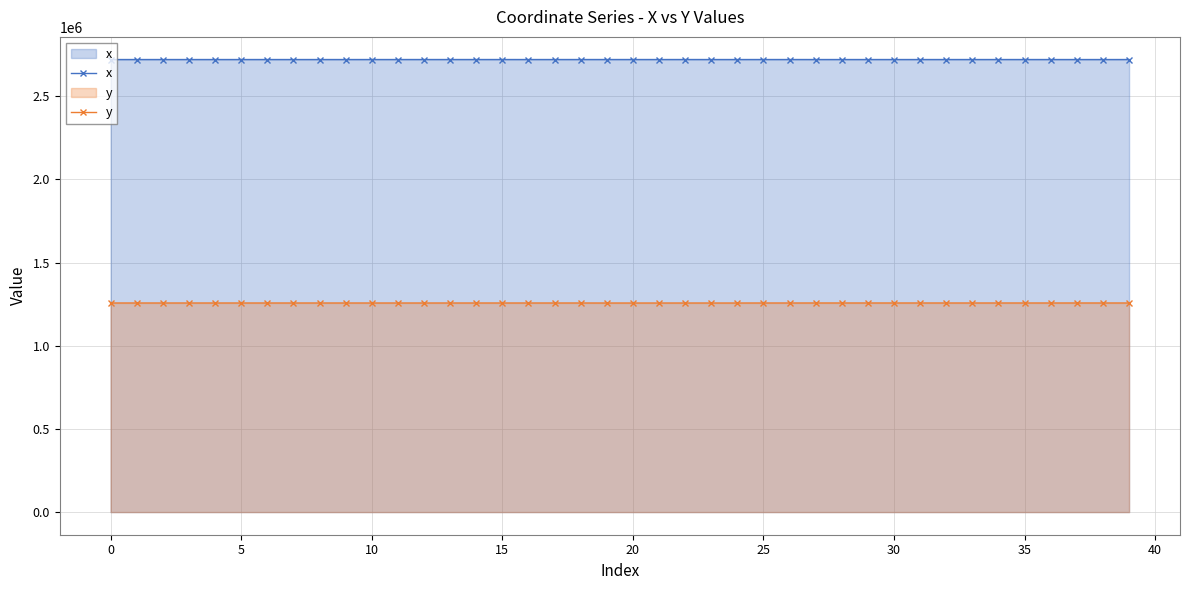

The value of y at 18 is 1728259.8. True or false?

False